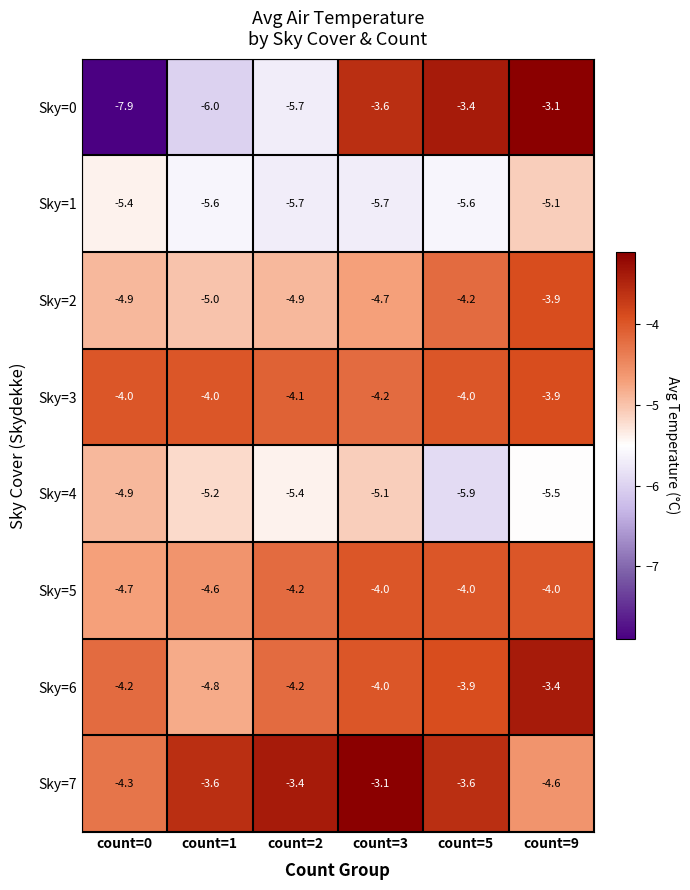

What value does the Sky=2 series have at count=3?

-4.7